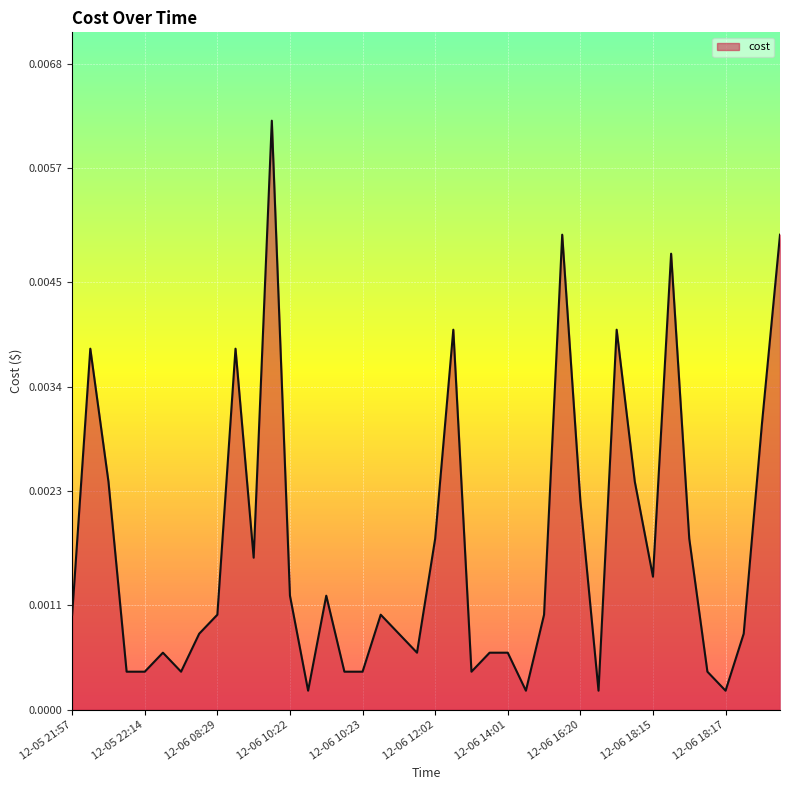

How many series are shown in this chart?

1